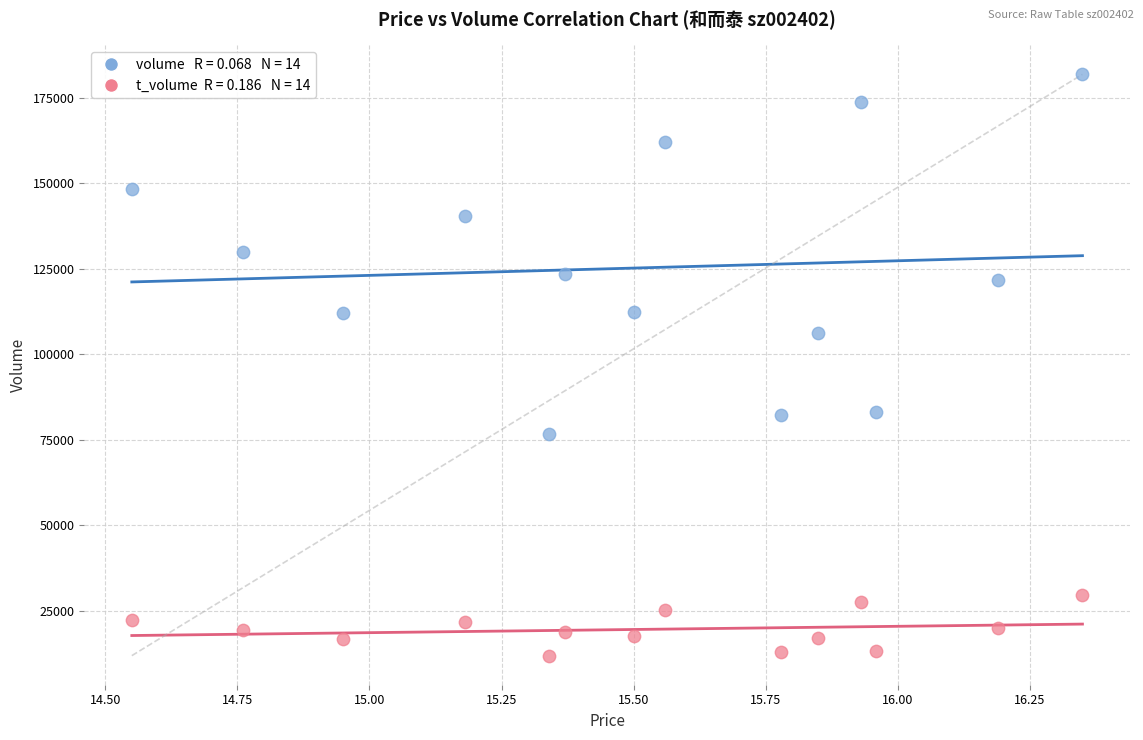

Across all series, what Y value is closest to 96835?

106265